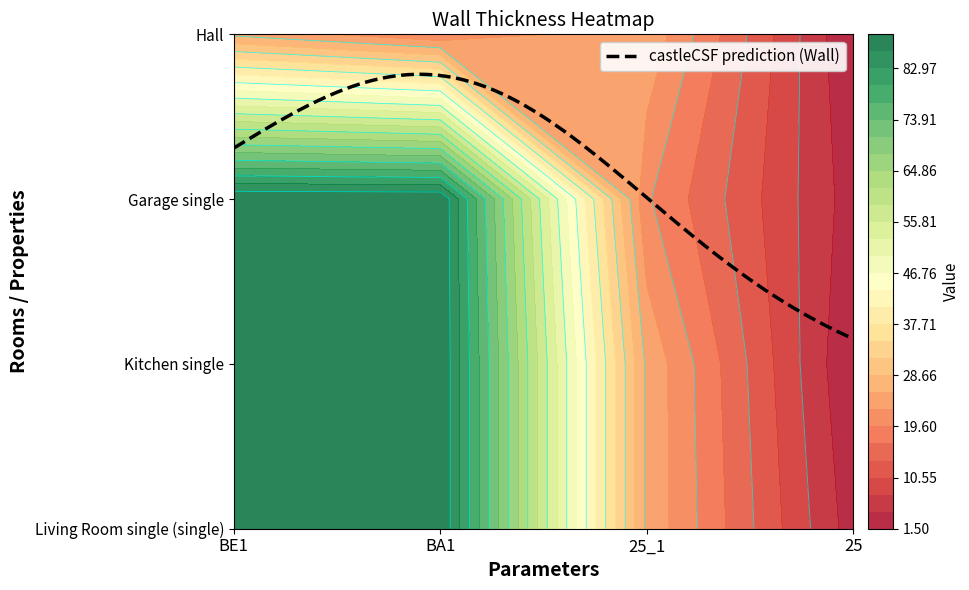

Which series changed the most between BA1 and 25?

Kitchen single